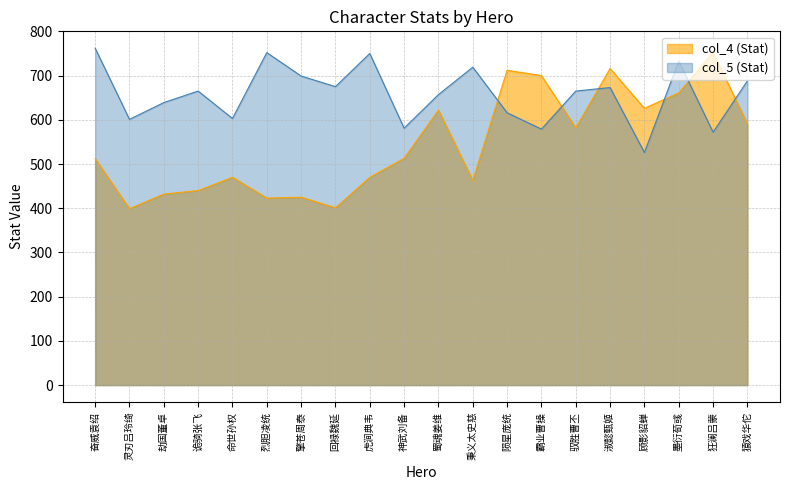

What are all the series names shown in the legend?

col_4 (Stat), col_5 (Stat)